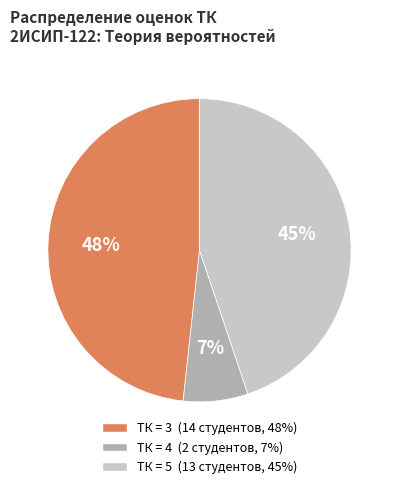

Is there a majority slice in this chart?

No